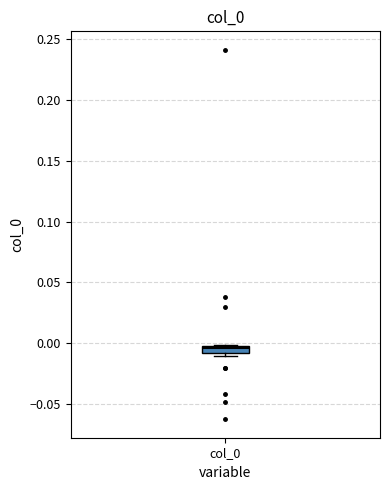

Where does the median line of the box for col_0 sit on the y-axis? The values are not printed on the chart, so give them approximately, as read against the axis.

-0.005